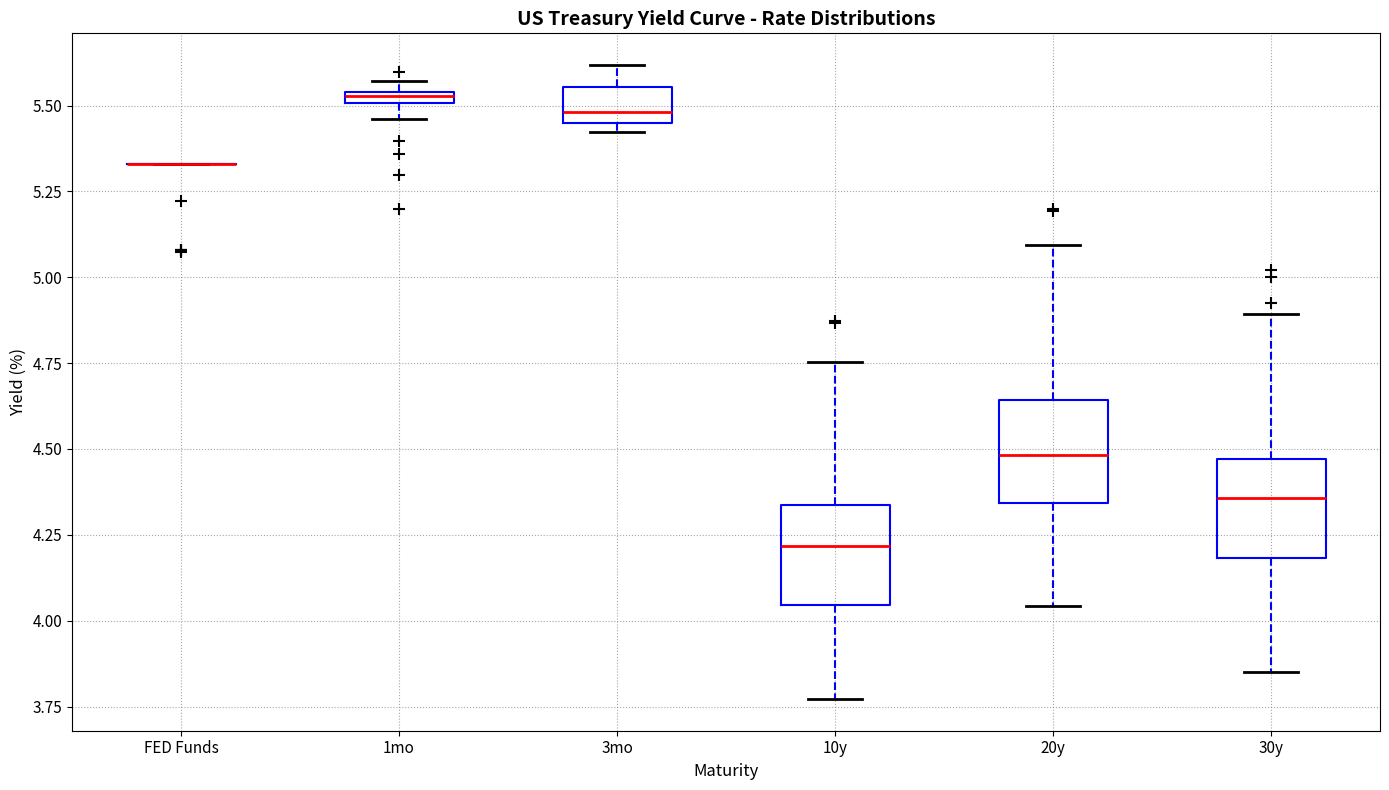

Where does the upper whisker of the box for 10y end on the y-axis? The values are not printed on the chart, so give them approximately, as read against the axis.

4.75